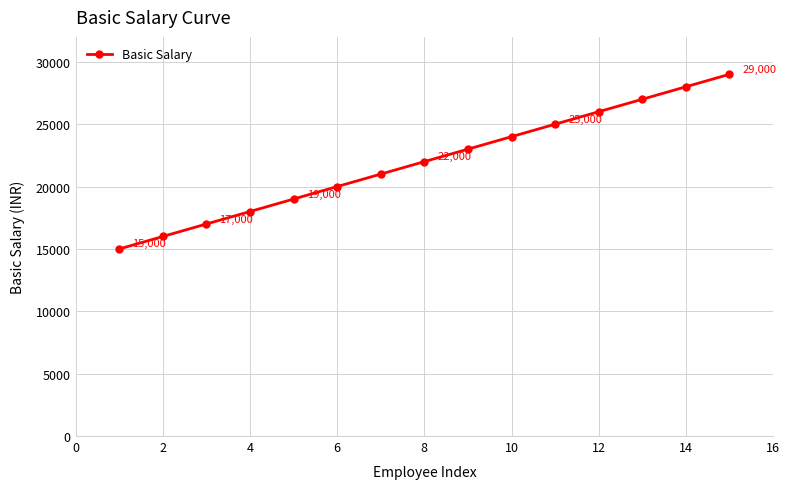

How many lines are shown in the chart?

1